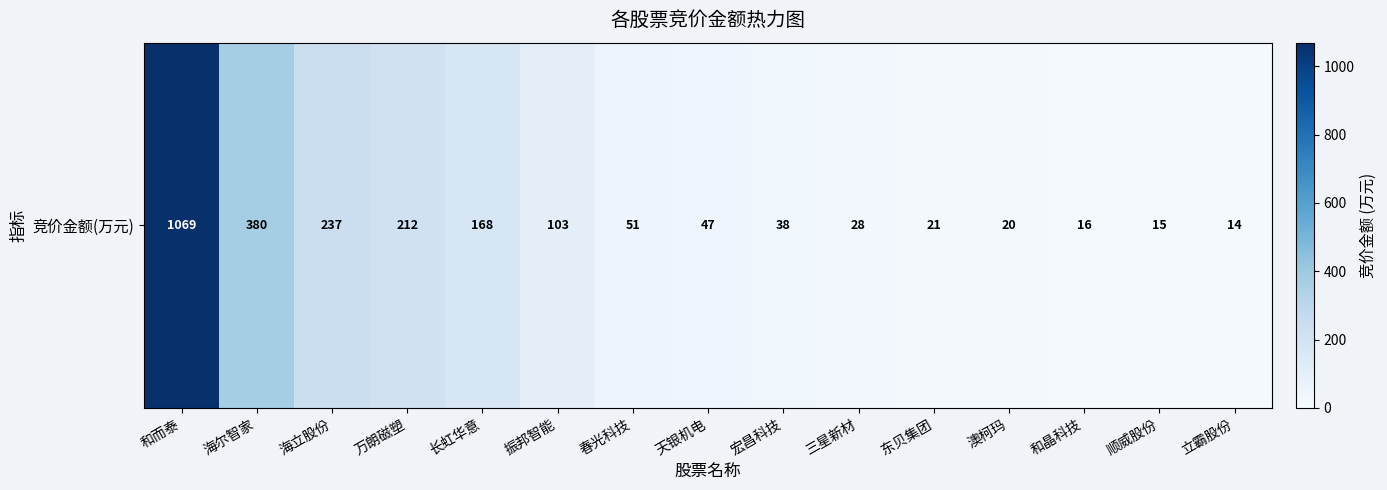

What is the approximate value at 万朗磁塑?

212.2